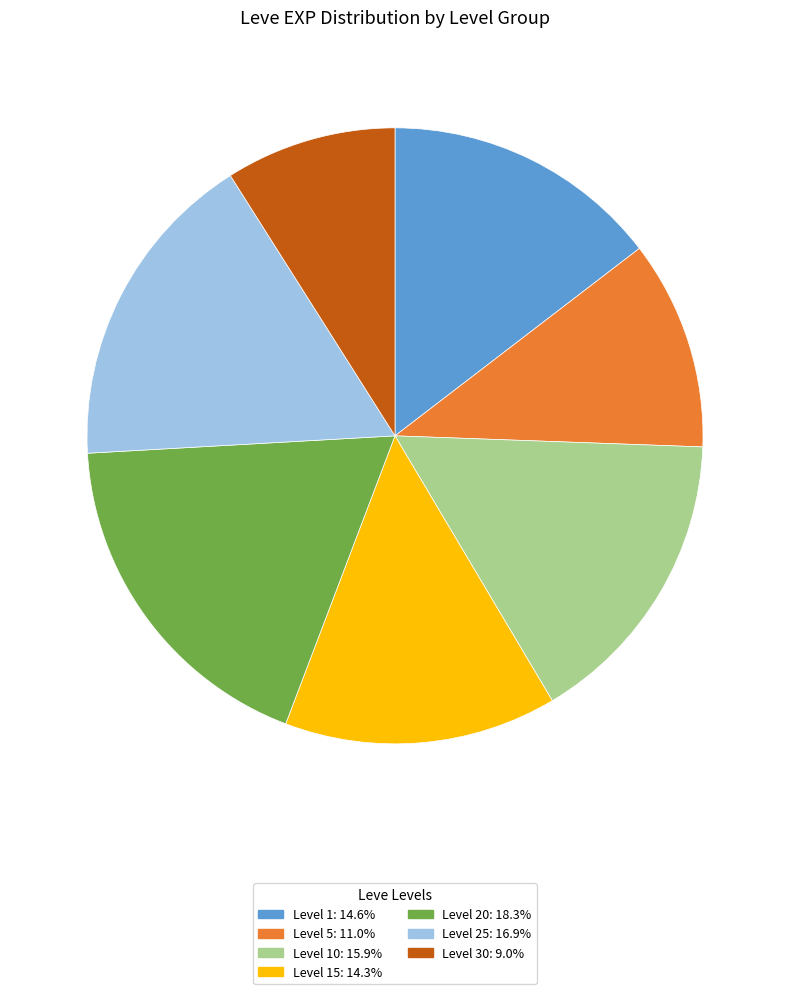

Is there any slice that represents more than half of the pie?

No